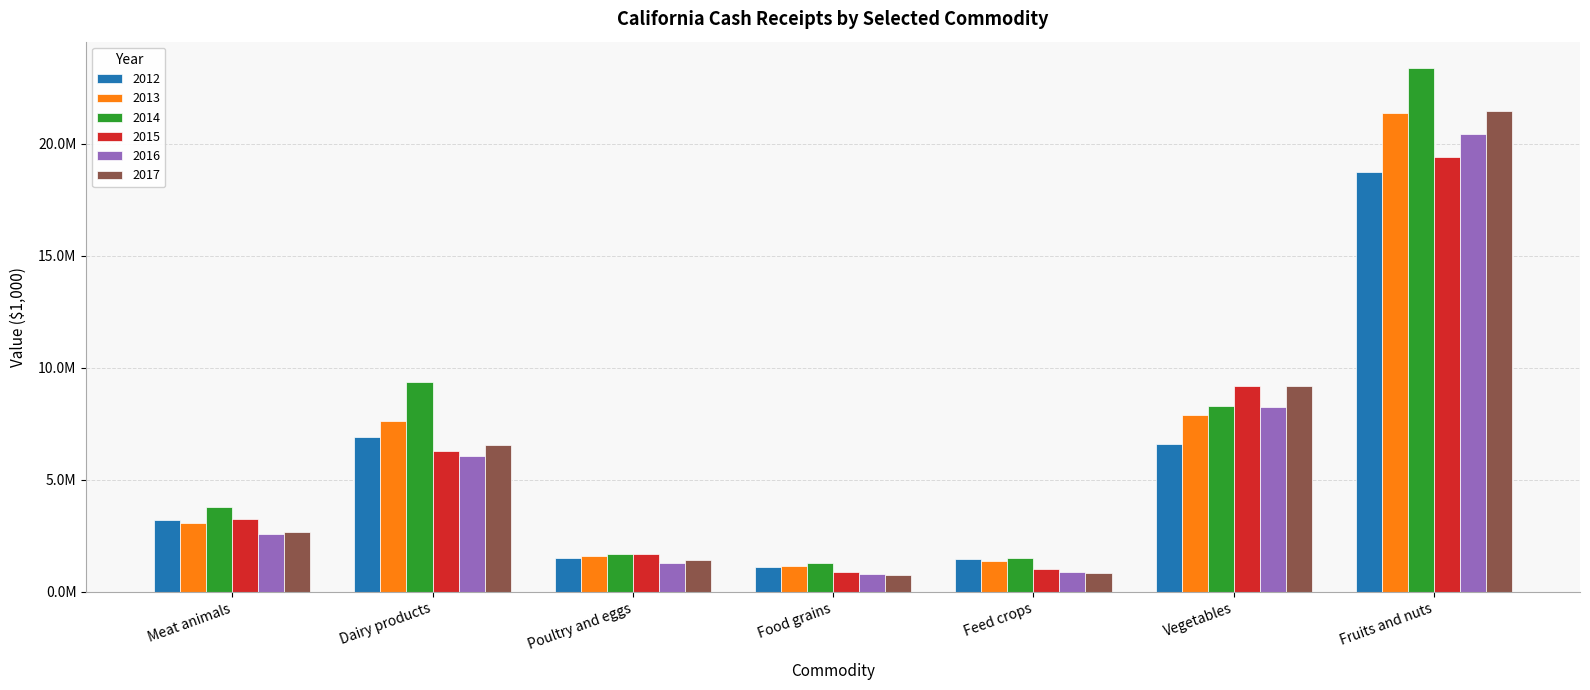

At which label is 2015 closest to 10154165?

Vegetables